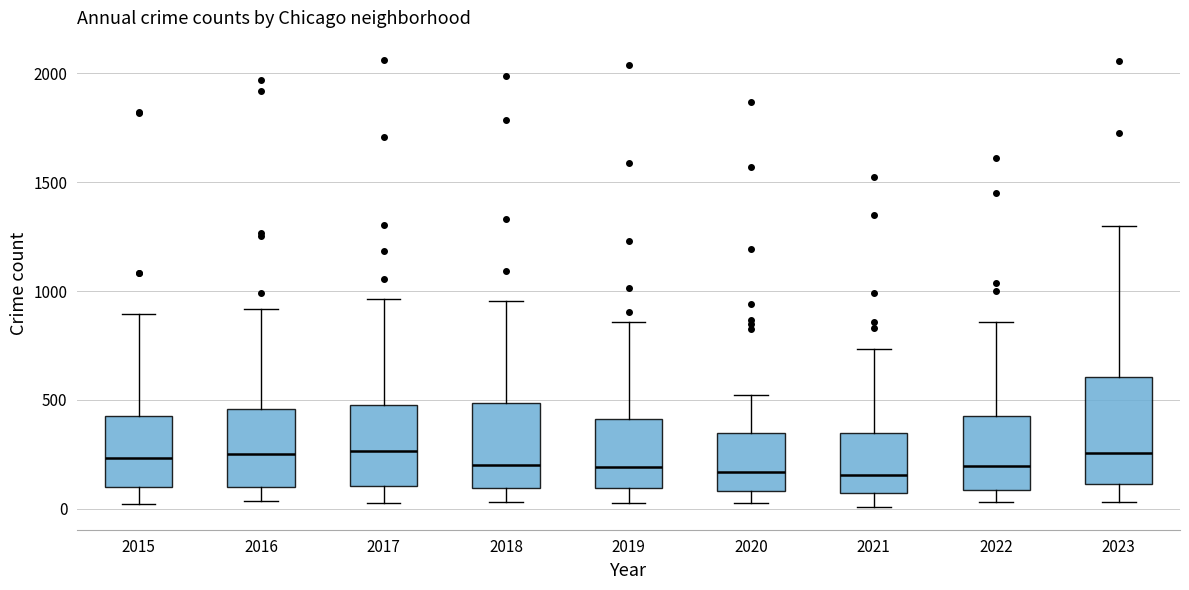

Reading left to right, read every box against the y-axis: the position of its median line, the range the box covers, and the ends of its whiskers. The values are not printed on the chart, so give them approximately, as read against the axis.

2015: median 250, box 100 to 450, whiskers 0 to 900
2016: median 250, box 100 to 450, whiskers 50 to 900
2017: median 250, box 100 to 500, whiskers 50 to 950
2018: median 200, box 100 to 500, whiskers 50 to 950
2019: median 200, box 100 to 400, whiskers 50 to 850
2020: median 150, box 100 to 350, whiskers 50 to 550
2021: median 150, box 50 to 350, whiskers 0 to 750
2022: median 200, box 100 to 450, whiskers 50 to 850
2023: median 250, box 100 to 600, whiskers 50 to 1300